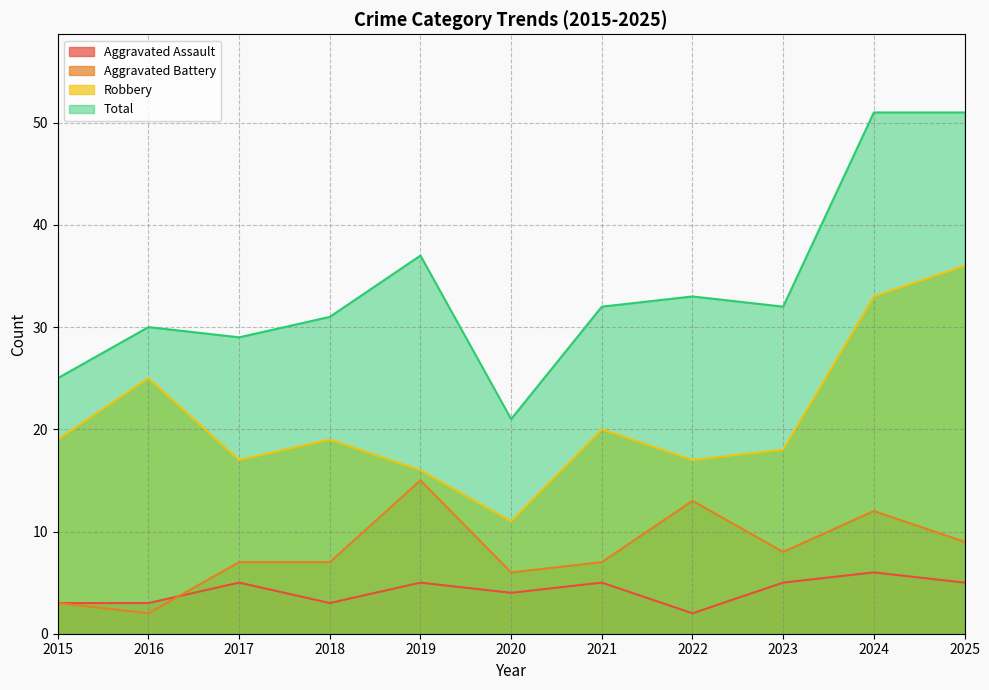

What is the sum of the Total values at 2023 and 2019?

69